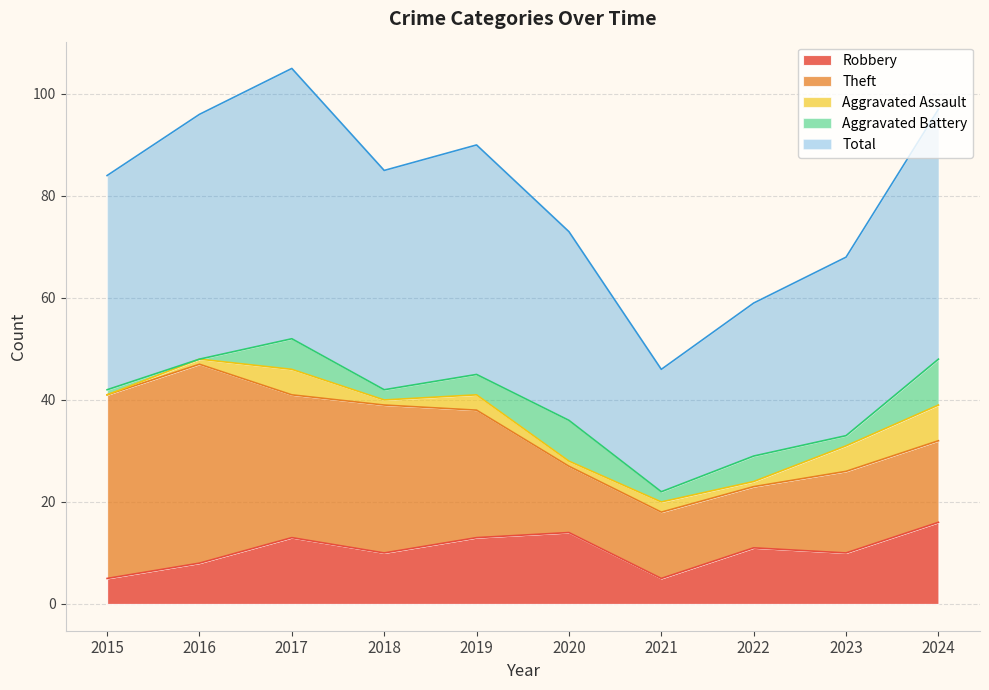

What is the difference between the second highest and second lowest values in the Aggravated Battery series?

7